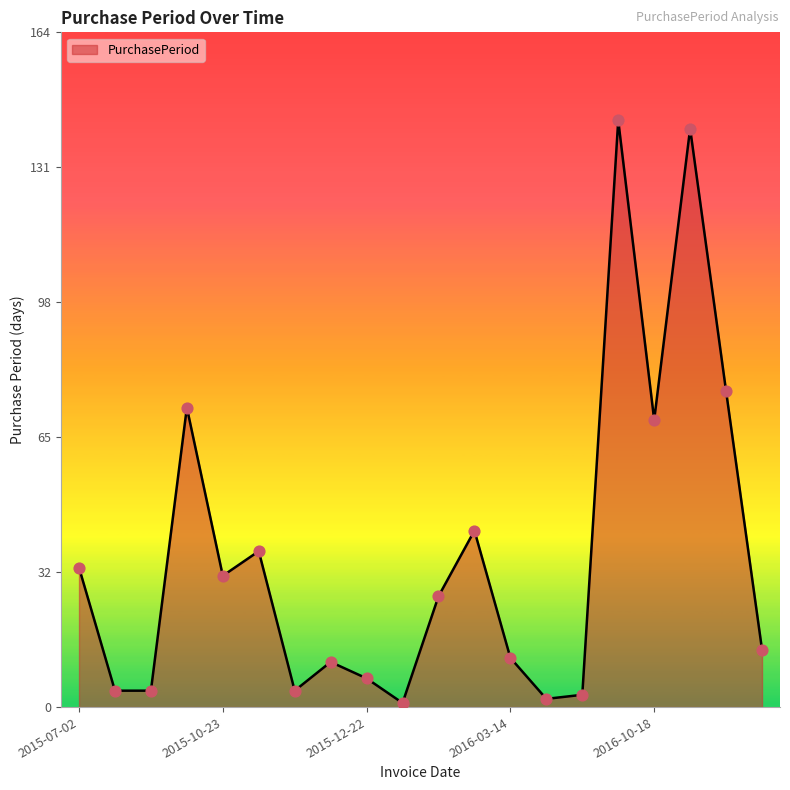

What is the maximum value shown in the chart?

143